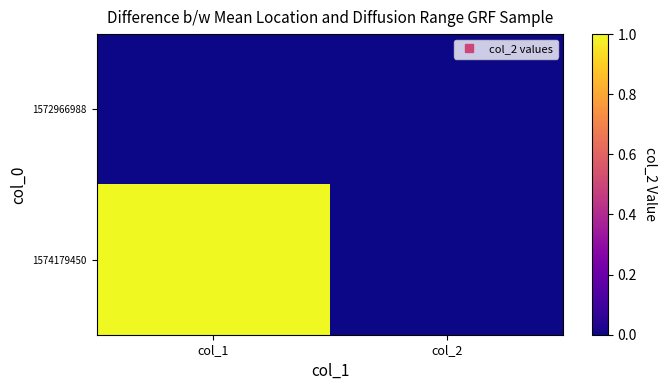

Reading left to right, list all the values displayed in this chart.

1572966988: col_1=0	col_2=0
1574179450: col_1=1	col_2=0